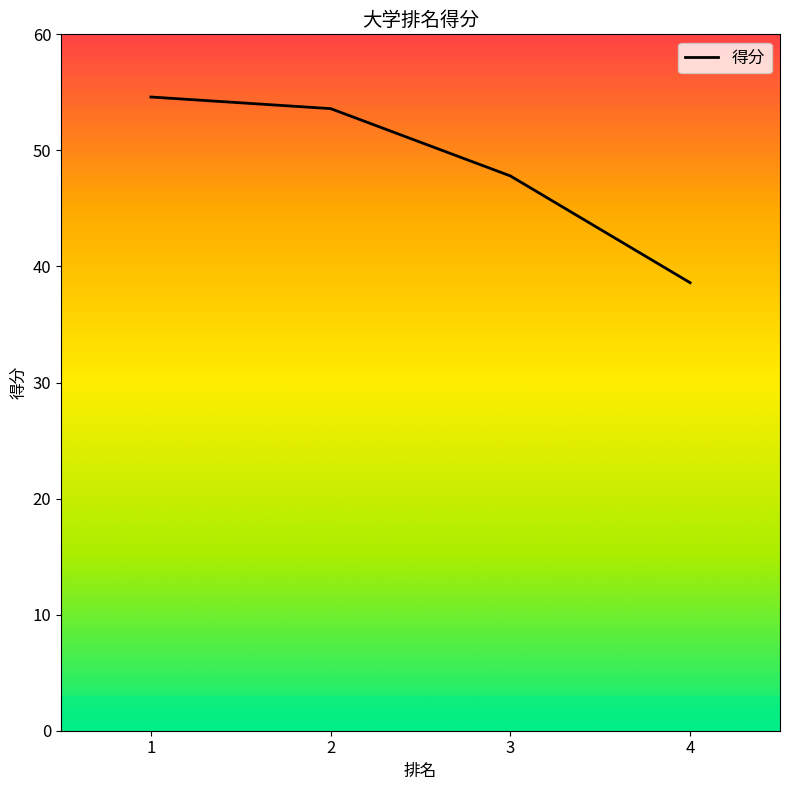

Reading left to right, what are all the values shown in this chart?

54.6	53.6	47.8	38.6